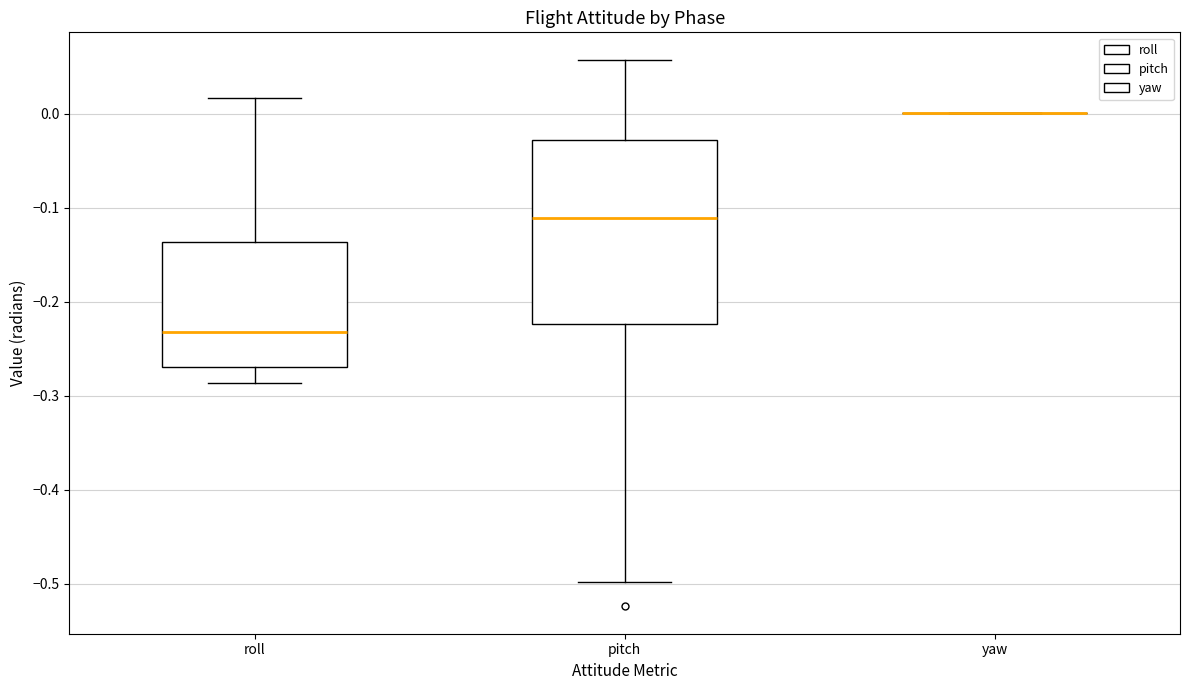

Reading left to right, read every box against the y-axis: the position of its median line, the range the box covers, and the ends of its whiskers. The values are not printed on the chart, so give them approximately, as read against the axis.

roll: median -0.23, box -0.27 to -0.14, whiskers -0.29 to 0.02
pitch: median -0.11, box -0.22 to -0.03, whiskers -0.50 to 0.06
yaw: box collapsed to a line at 0.00, whiskers 0.00 to 0.00